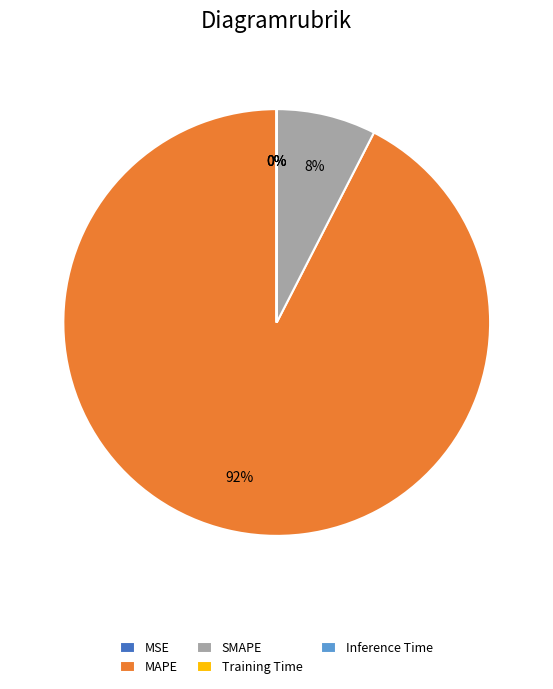

Which slice represents more than half of the pie?

MAPE